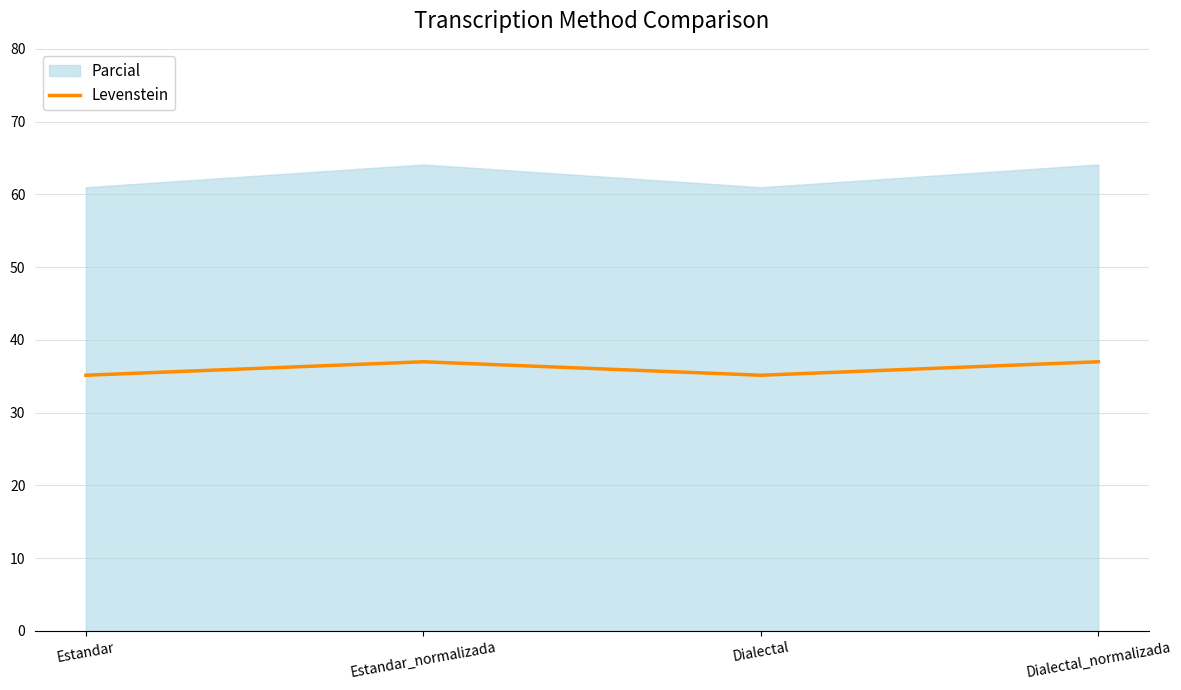

What is the label of the 4th point from the left?

Dialectal_normalizada